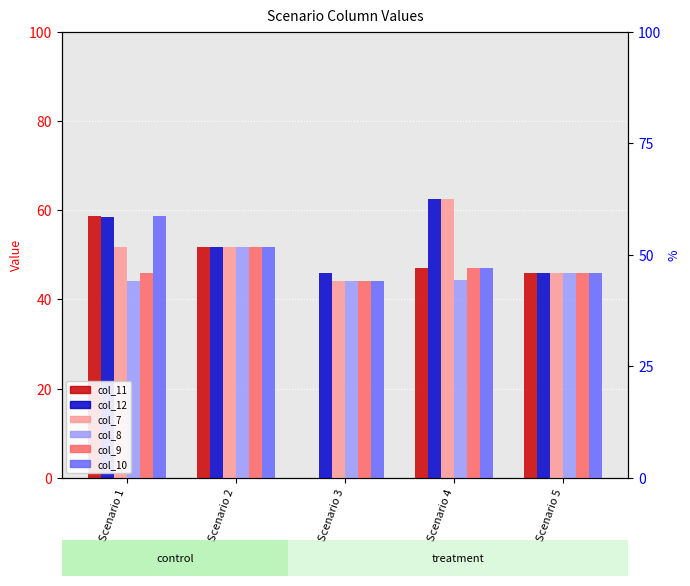

Rank the series at Scenario 4 from highest to lowest value.

col_12, col_7, col_11, col_9, col_10, col_8